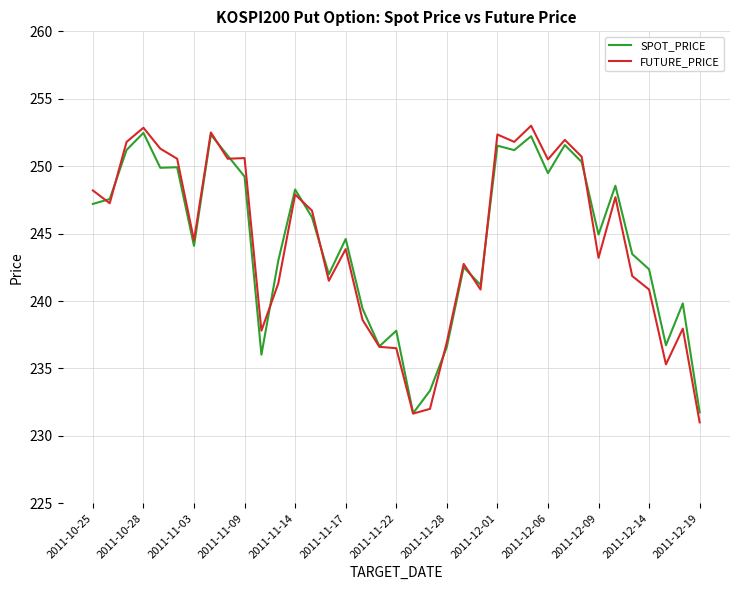

What are all the series names shown in the legend?

SPOT_PRICE, FUTURE_PRICE